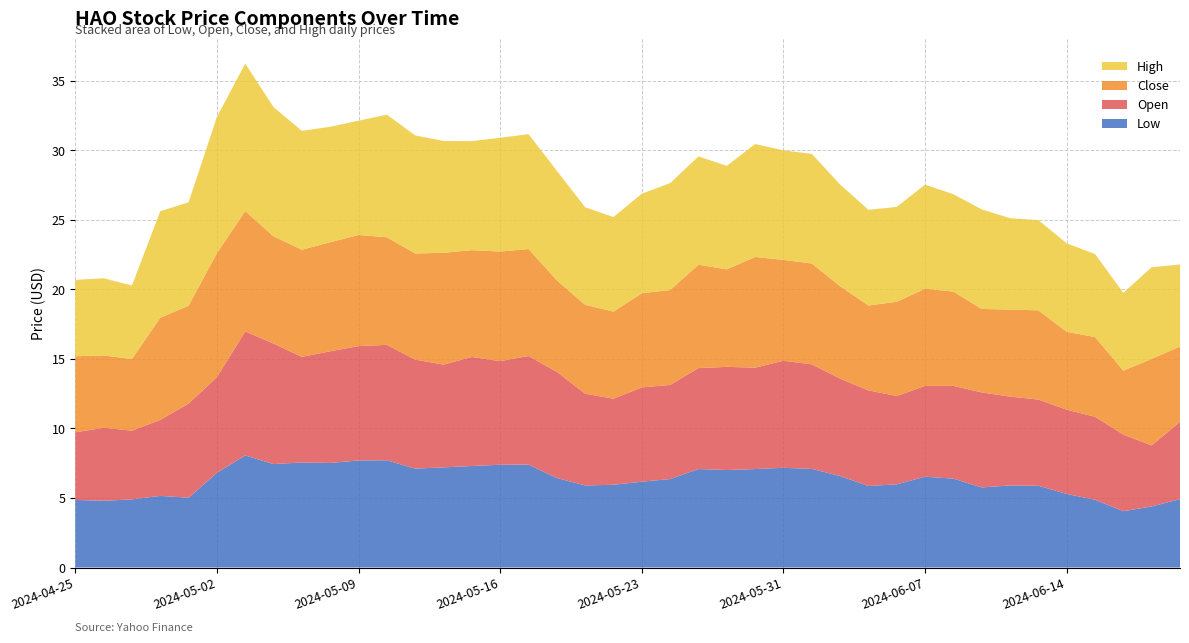

What is the highest value of the Low series?

8.1